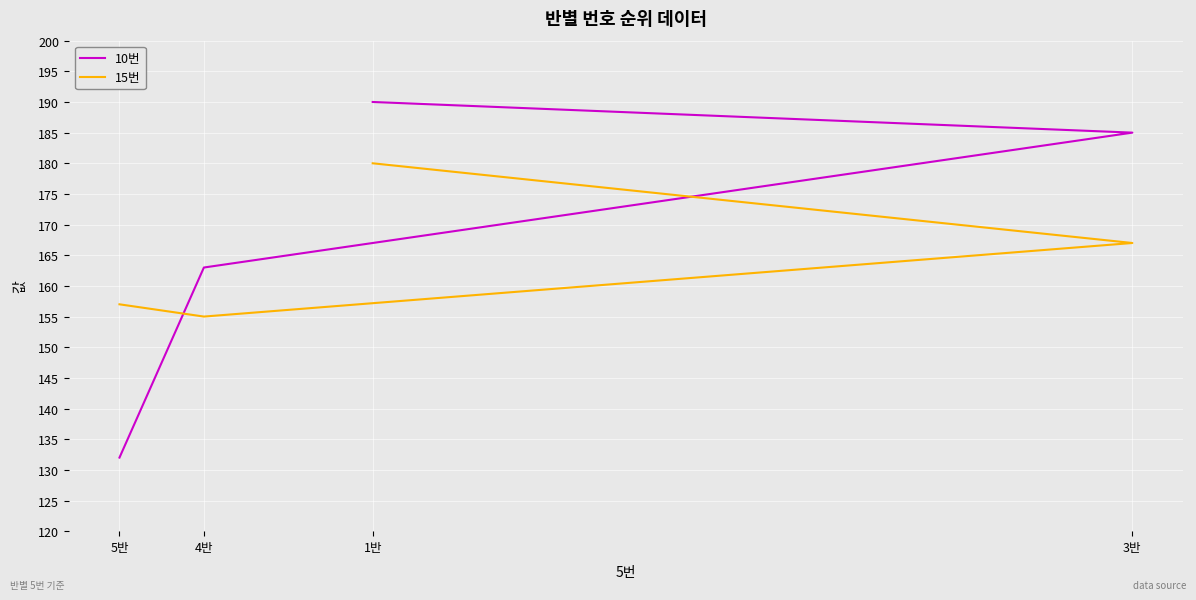

How many times do 15번 and 10번 cross each other?

1